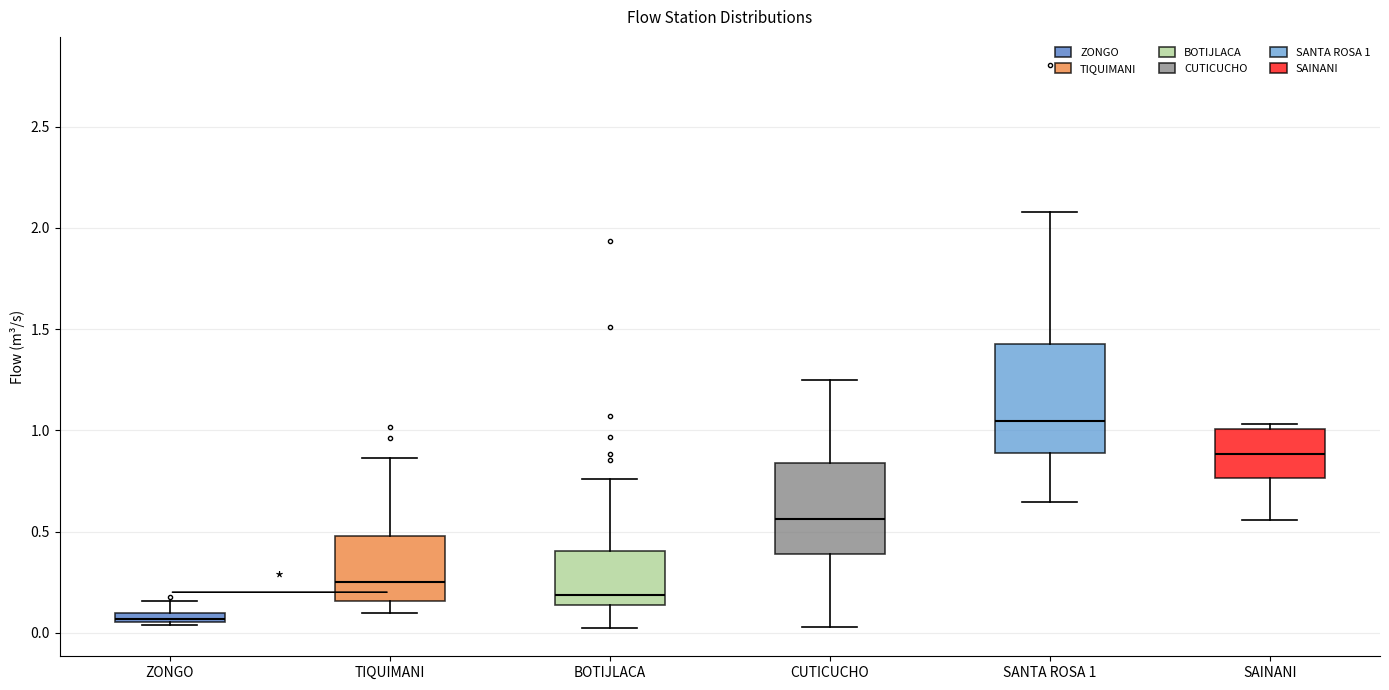

Which box is the tallest, from its lower edge to its upper edge?

SANTA ROSA 1